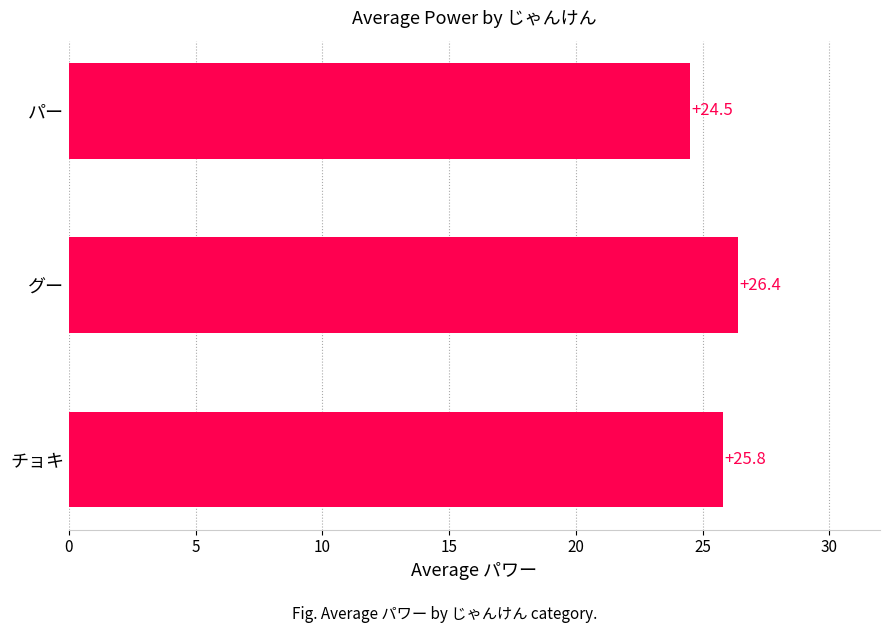

Count the number of values greater than 25.

2